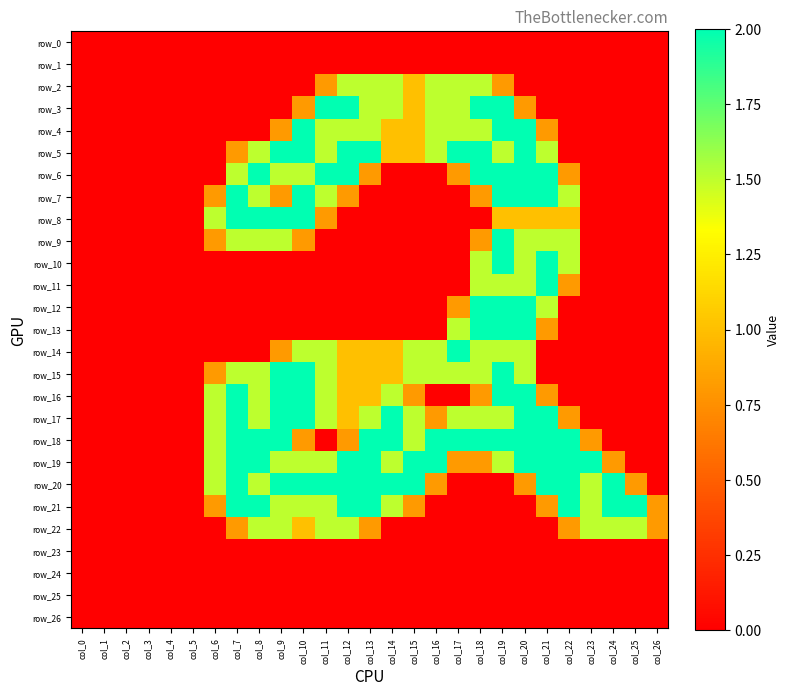

Which category has the lowest value across all series?

col_0